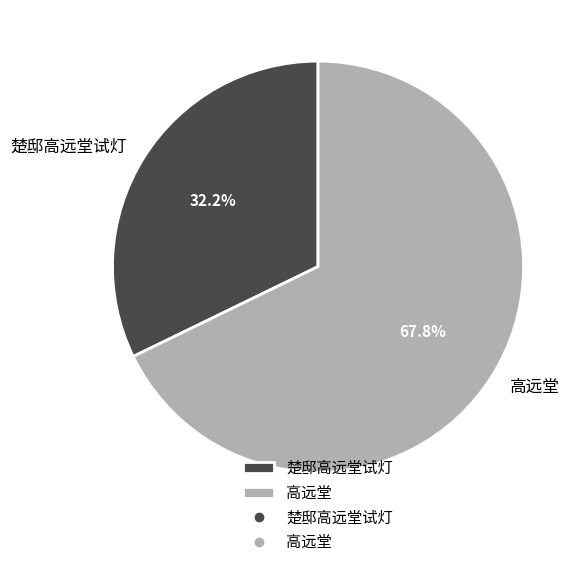

What is the smallest slice in the pie chart?

楚邸高远堂试灯